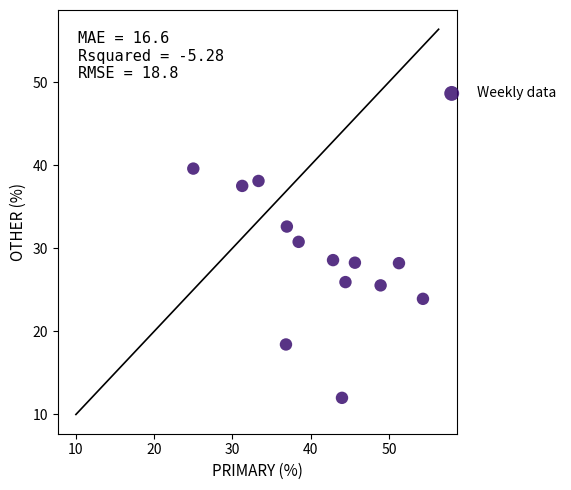

What is the range of X values (max minus min)?

29.3